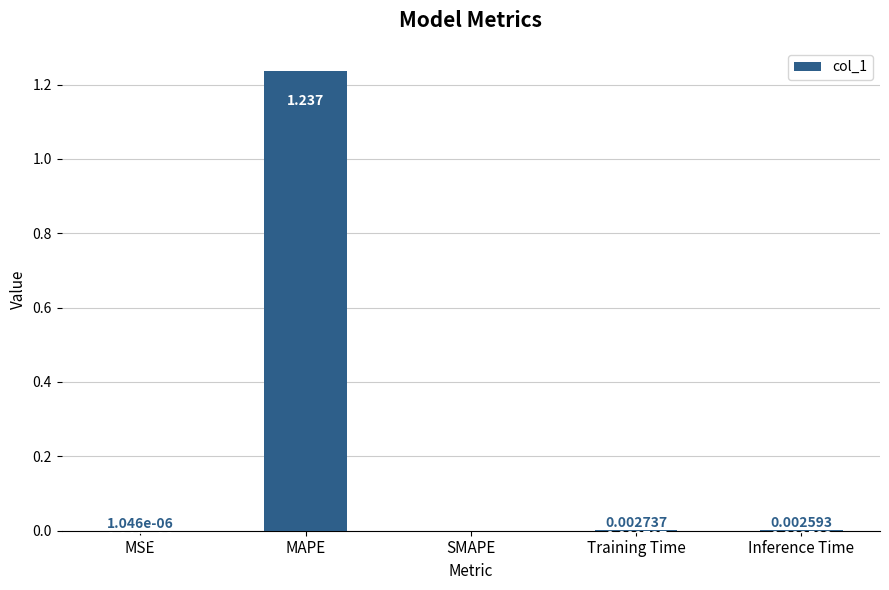

At which category does the chart reach its peak across all series?

MAPE